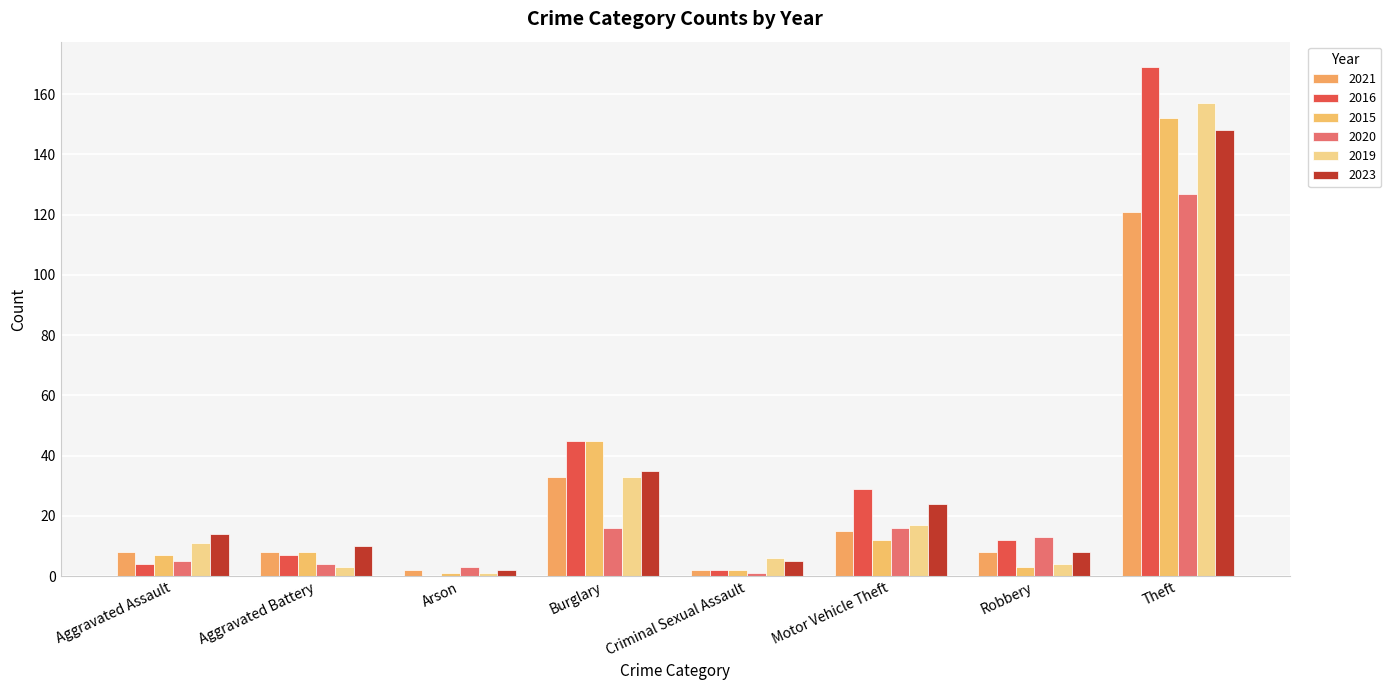

Is it true that 2023 equals 241 at Theft?

False